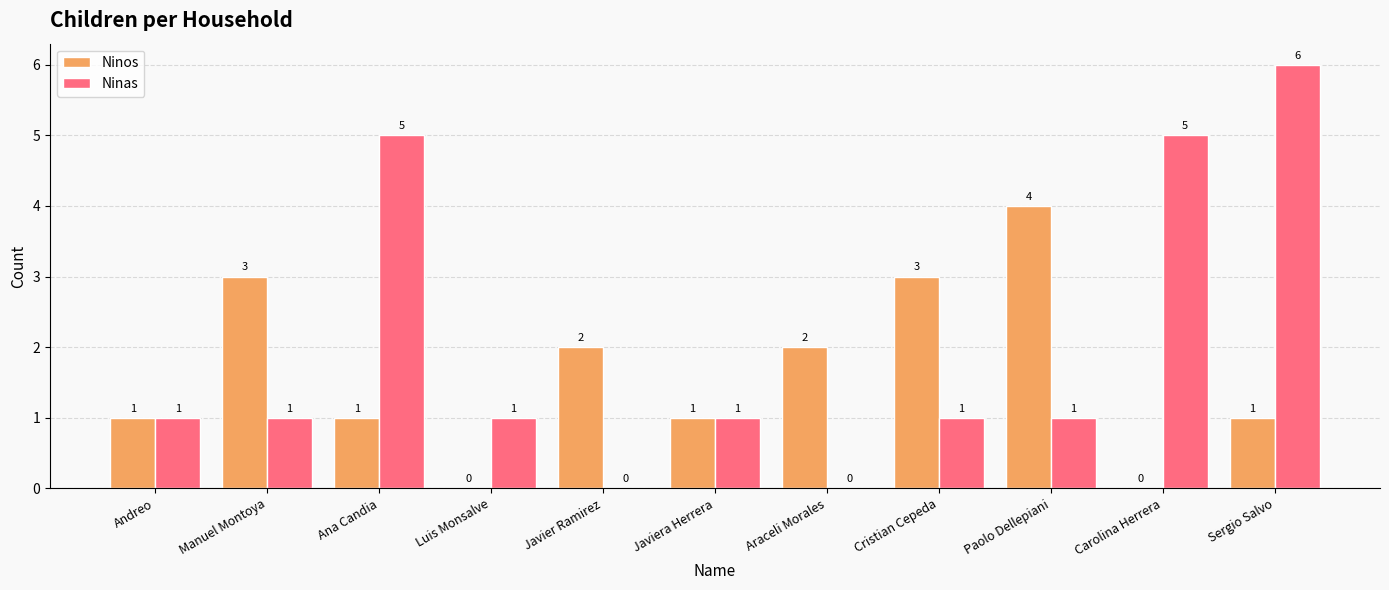

How many groups of bars are there?

11